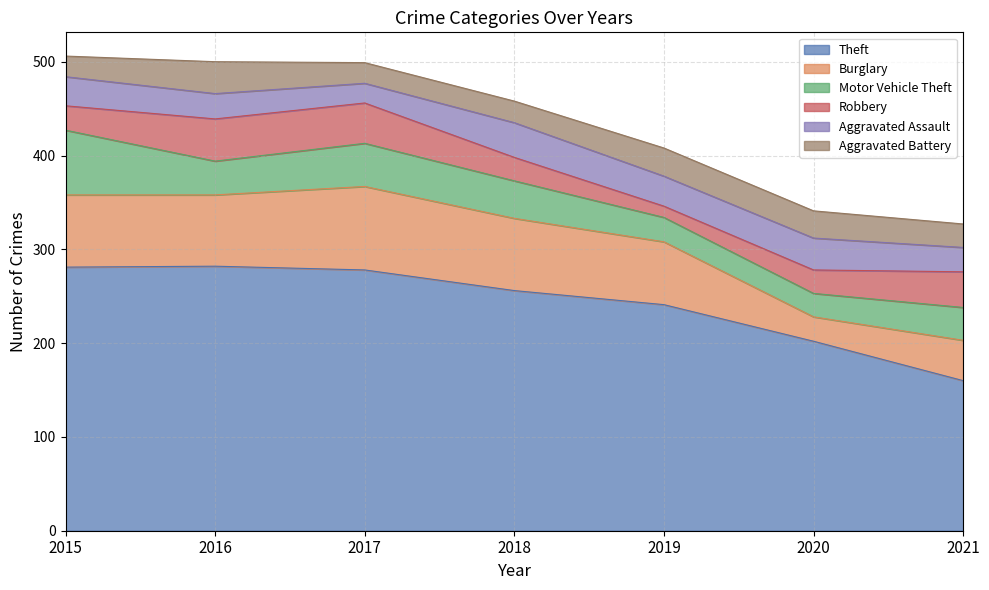

True or false: Aggravated Battery and Burglary intersect in this chart.

True